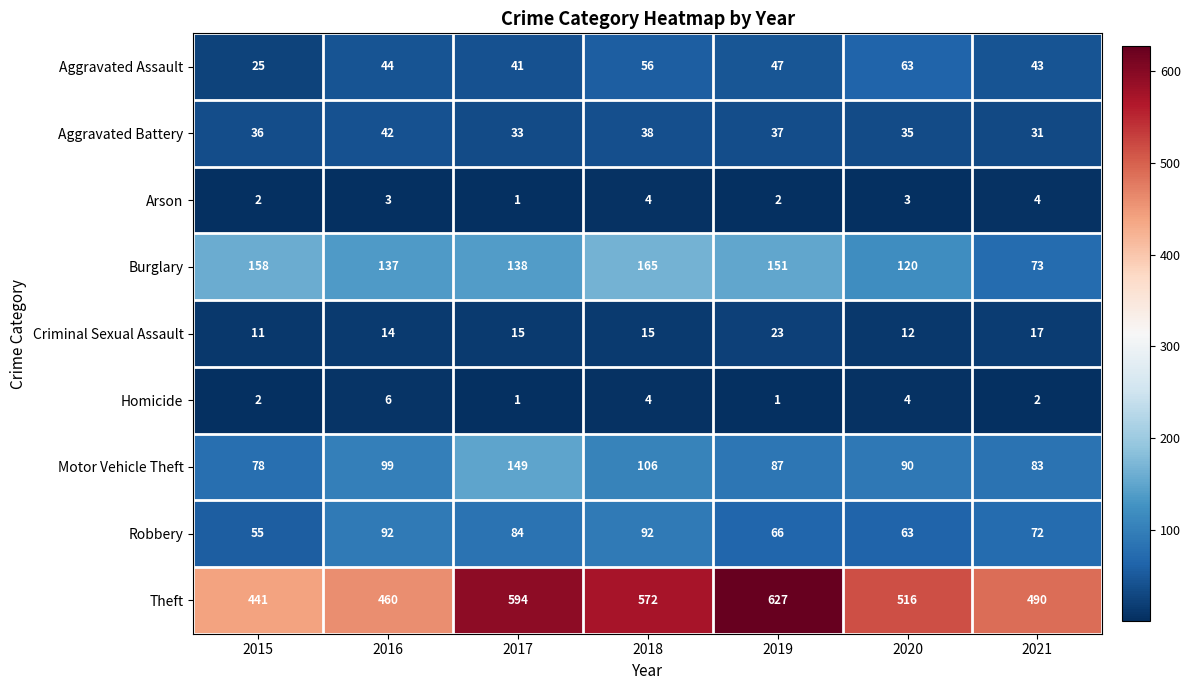

Which series has the widest spread of values?

Theft